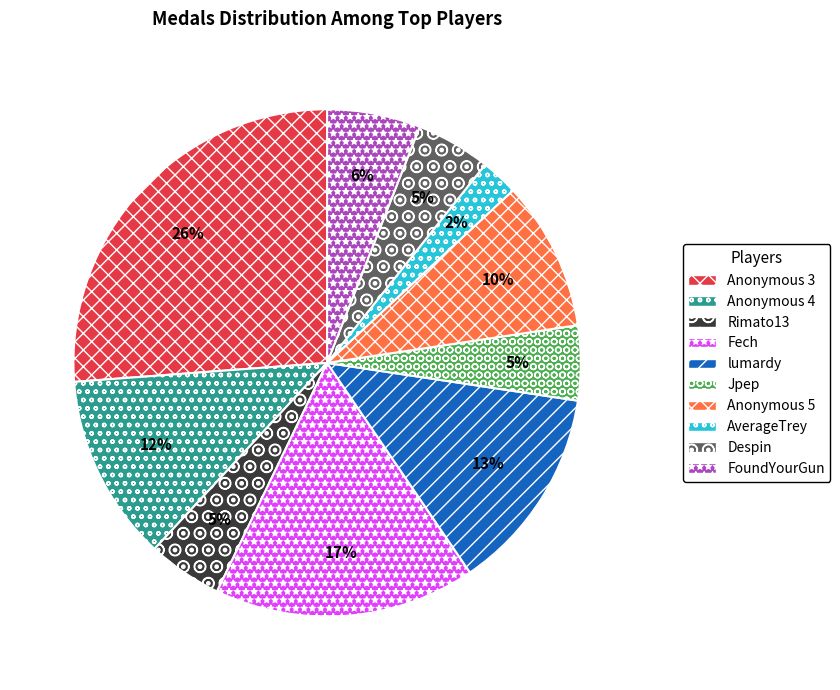

True or false: Fech accounts for 26% of the total.

False